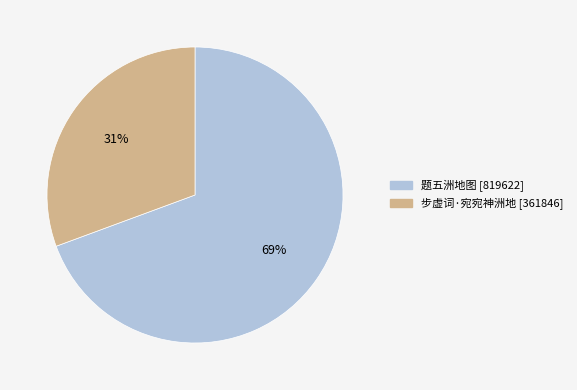

How many segments does this pie chart have?

2